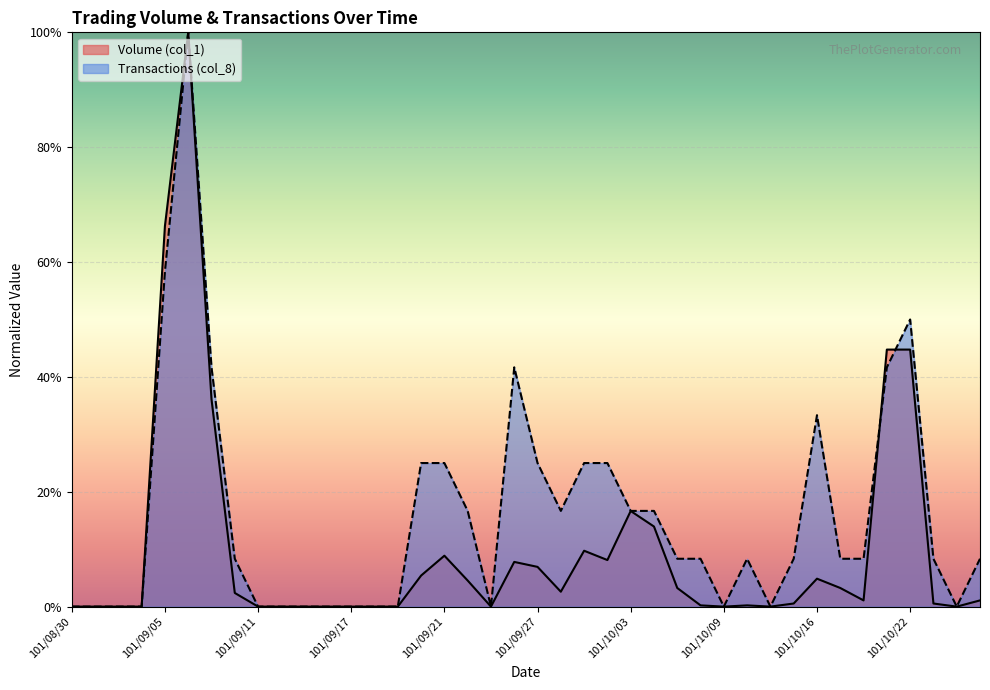

What is the sum of the Transactions (col_8) values at 101/09/12 and 101/10/25?

0.1